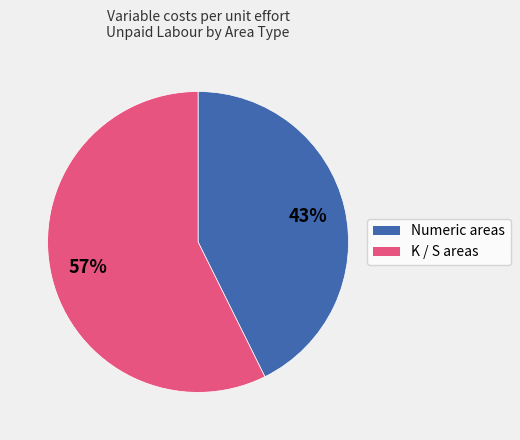

How many segments does this pie chart have?

2